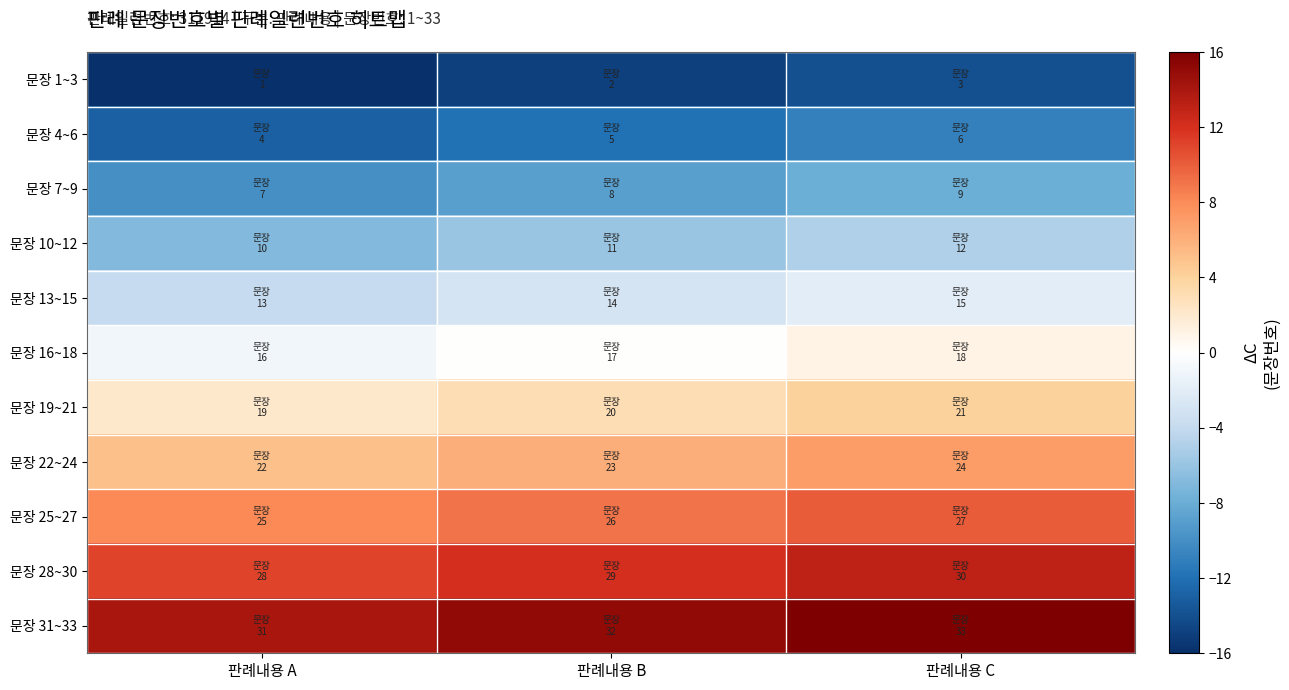

Reading right to left, extract all data points from this chart.

문장 1~3: 판례내용 C=-14	판례내용 B=-15	판례내용 A=-16
문장 4~6: 판례내용 C=-11	판례내용 B=-12	판례내용 A=-13
문장 7~9: 판례내용 C=-8	판례내용 B=-9	판례내용 A=-10
문장 10~12: 판례내용 C=-5	판례내용 B=-6	판례내용 A=-7
문장 13~15: 판례내용 C=-2	판례내용 B=-3	판례내용 A=-4
문장 16~18: 판례내용 C=1	판례내용 B=0	판례내용 A=-1
문장 19~21: 판례내용 C=4	판례내용 B=3	판례내용 A=2
문장 22~24: 판례내용 C=7	판례내용 B=6	판례내용 A=5
문장 25~27: 판례내용 C=10	판례내용 B=9	판례내용 A=8
문장 28~30: 판례내용 C=13	판례내용 B=12	판례내용 A=11
문장 31~33: 판례내용 C=16	판례내용 B=15	판례내용 A=14